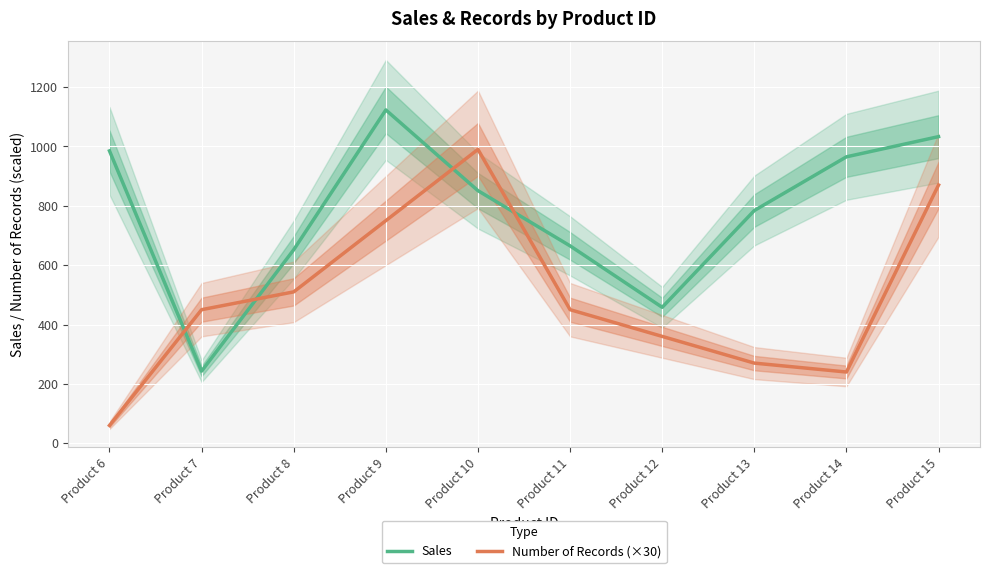

Is it true that Sales equals 1170 at Product 8?

False